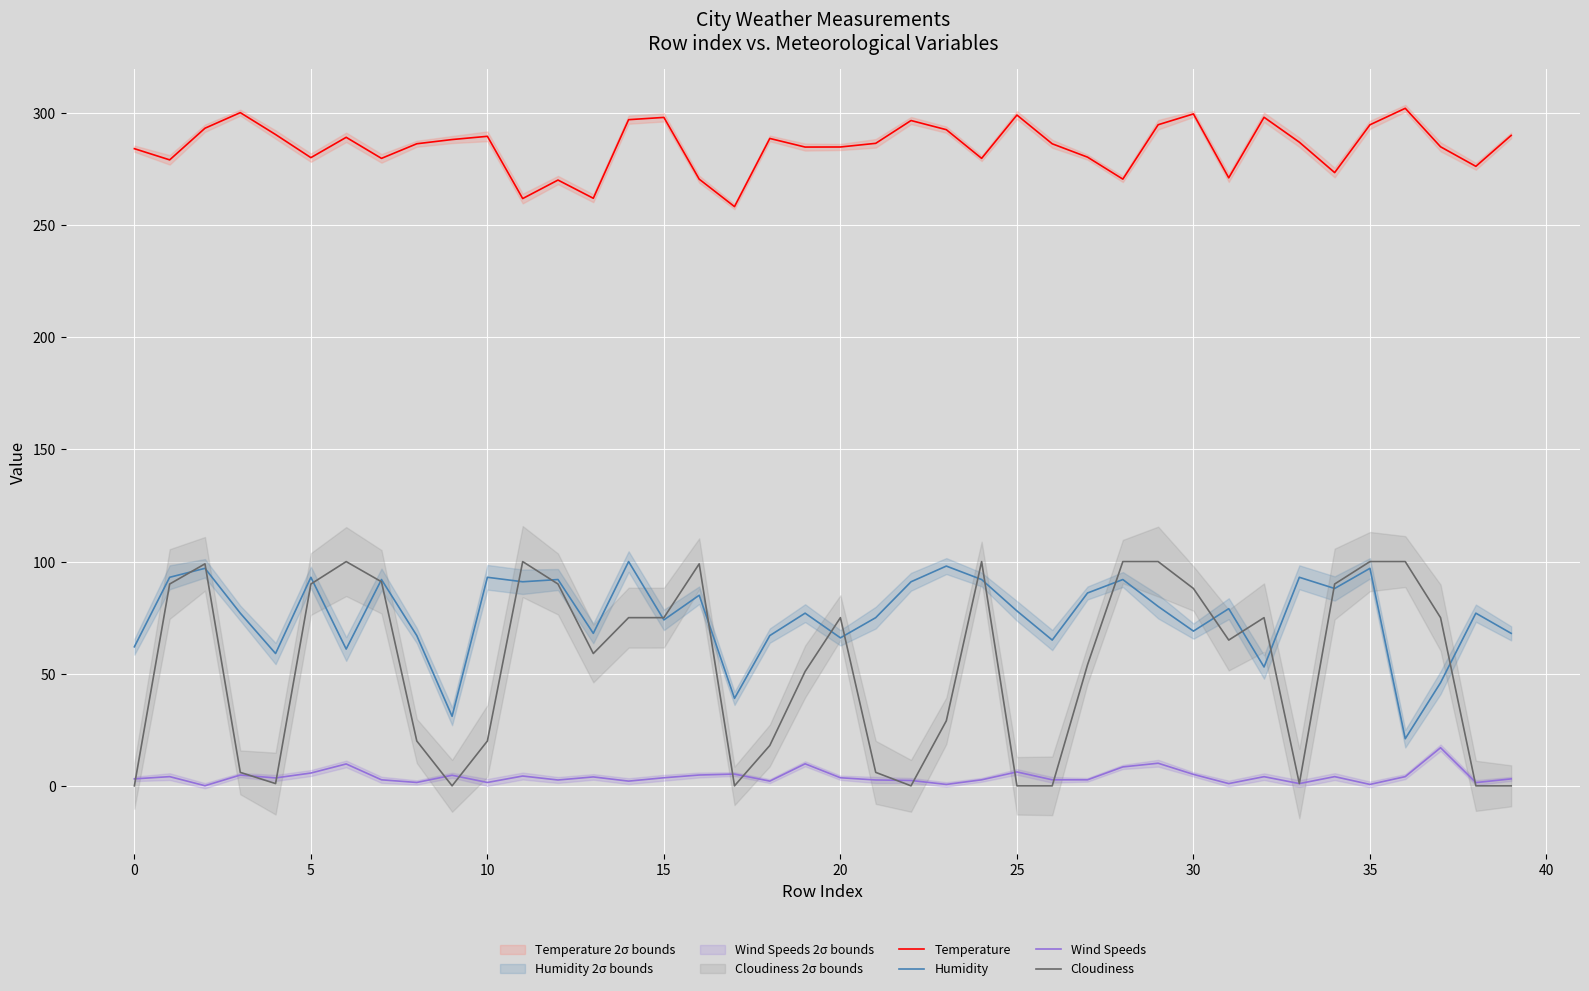

What is the difference between the Wind Speeds values at 10 and 20?

2.1